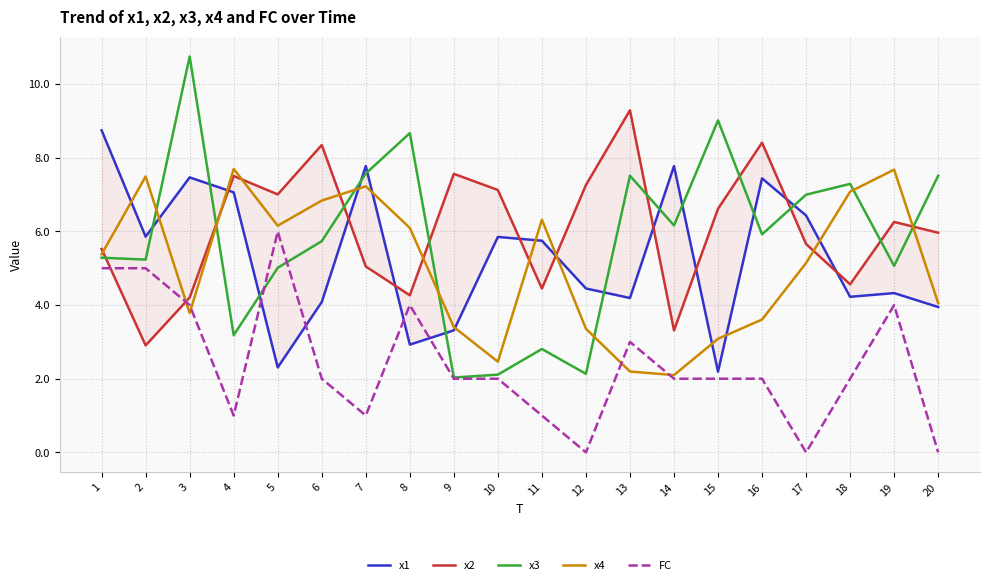

How many interior local peaks does the x1 series have?

6